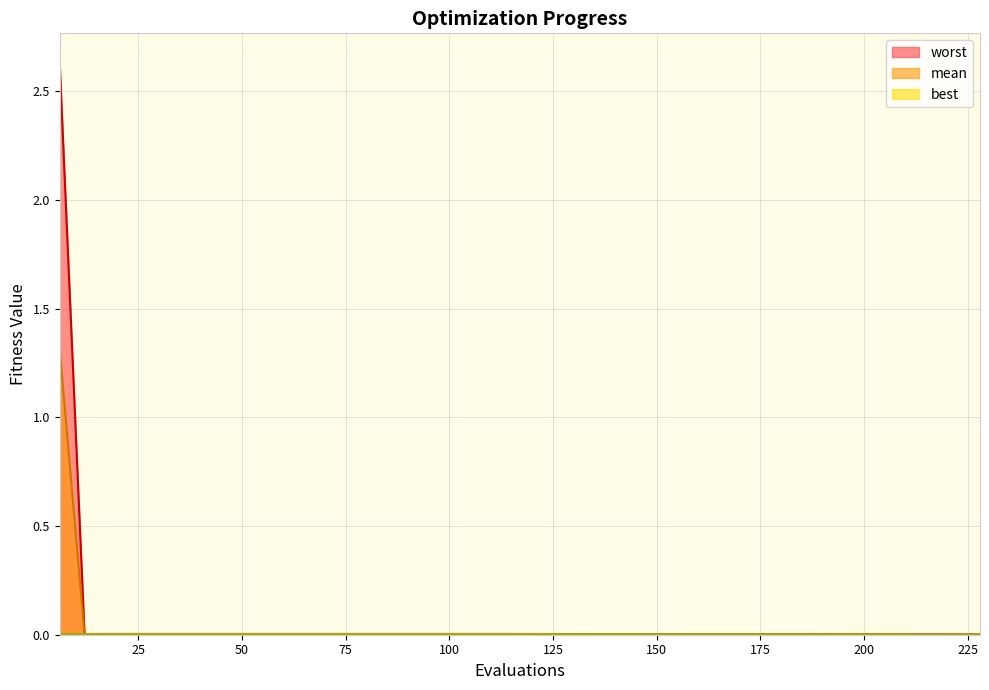

List the labels in order of worst value, smallest first.

228, 12, 18, 24, 30, 36, 42, 48, 54, 60, 66, 72, 78, 84, 90, 96, 102, 108, 114, 6